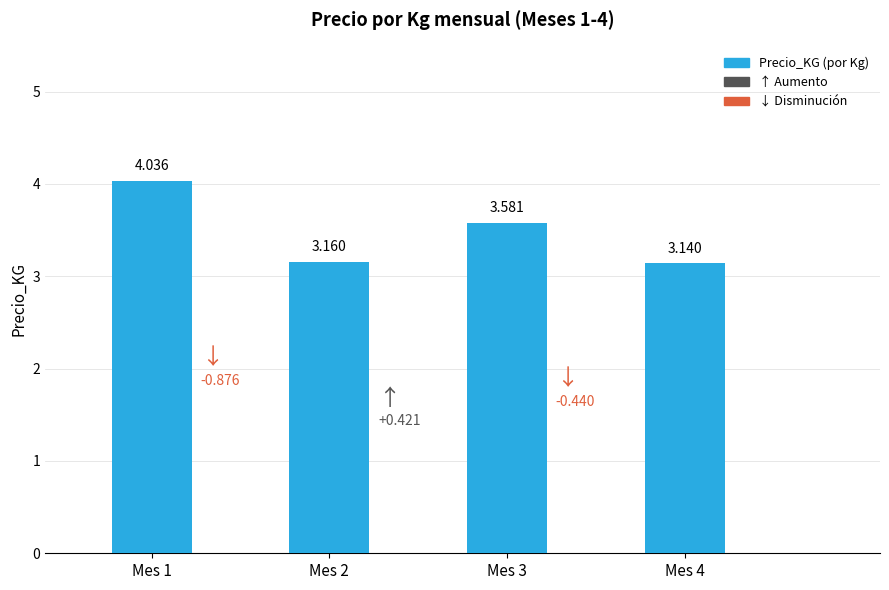

List the labels in order of value, largest first.

Mes 1, Mes 3, Mes 2, Mes 4